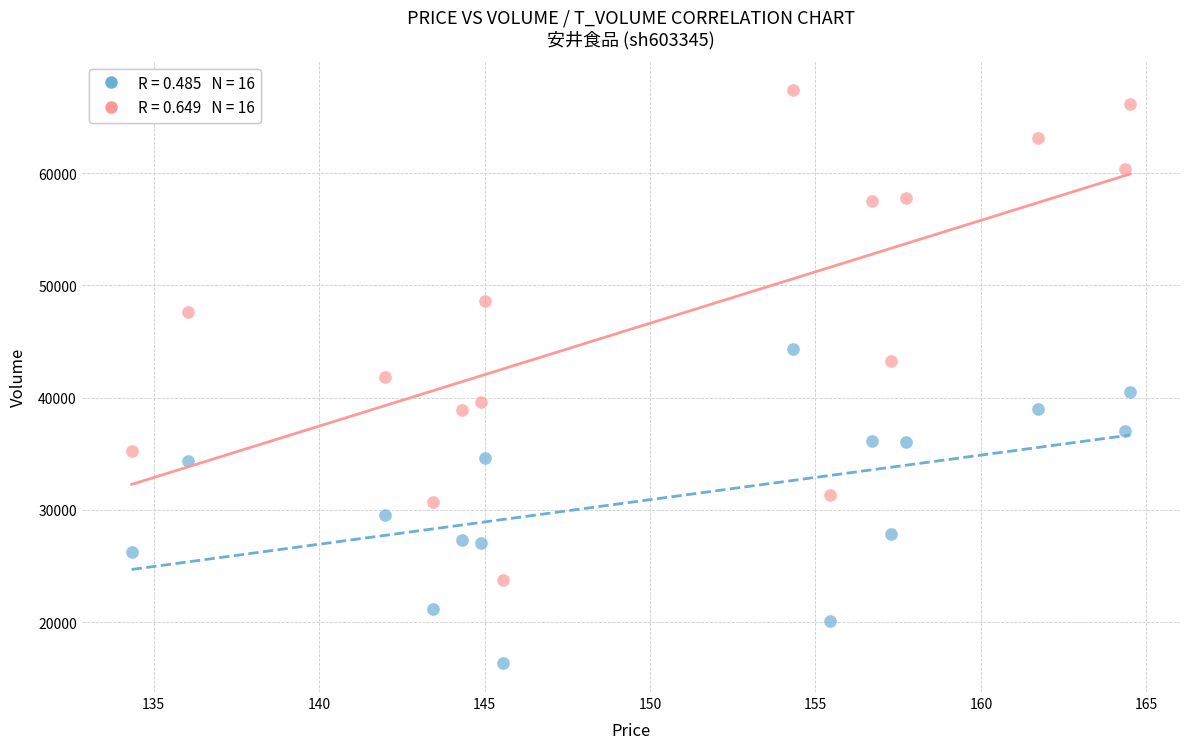

Across all data points, what is the range of Y values (max minus min)?

51094